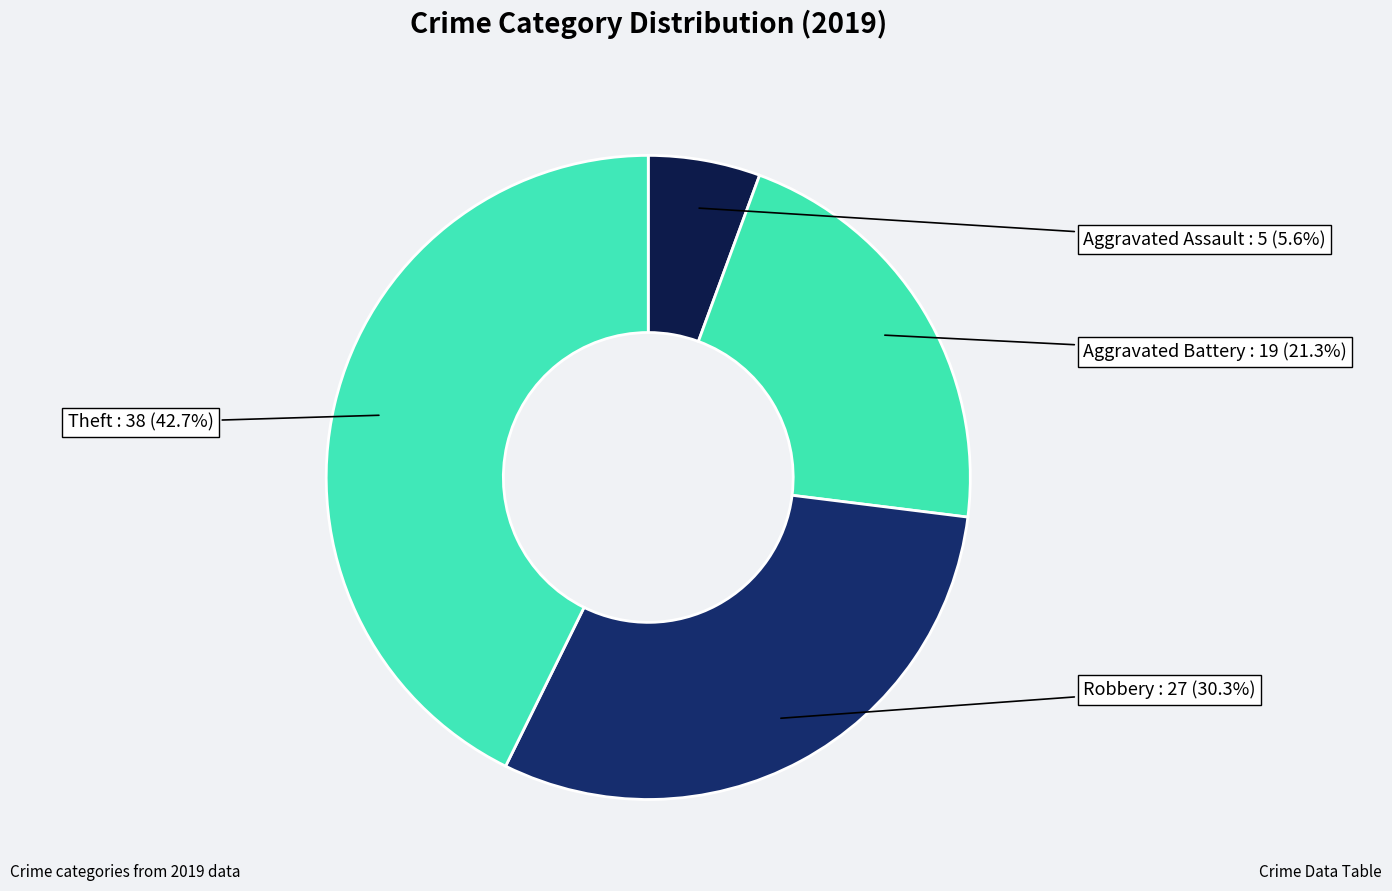

What percentage is NOT represented by Theft?

57.3%